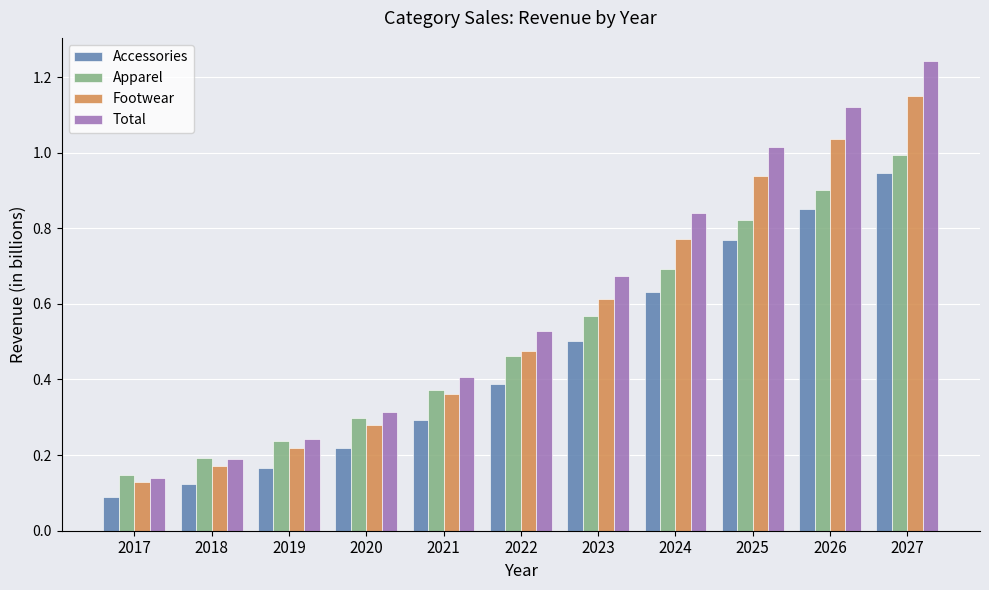

How many bars are there in total?

44